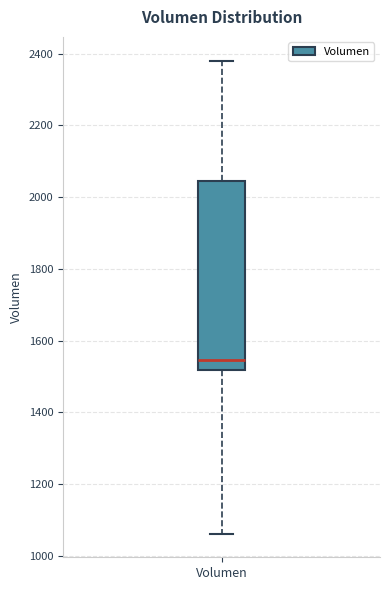

Transcribe this box plot: give where the median line is, the range the box spans, and where the two whiskers end, as read against the y-axis. The values are not printed on the chart, so give them approximately, as read against the axis.

median 1540, box 1520 to 2040, whiskers 1060 to 2380